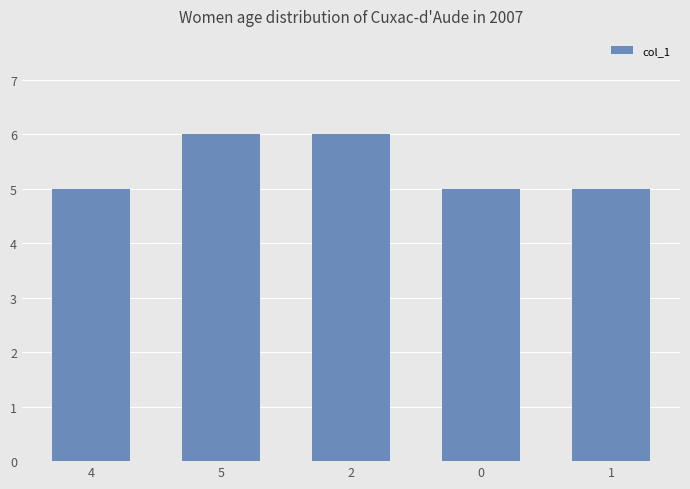

Between 4 and 0, which is larger?

4